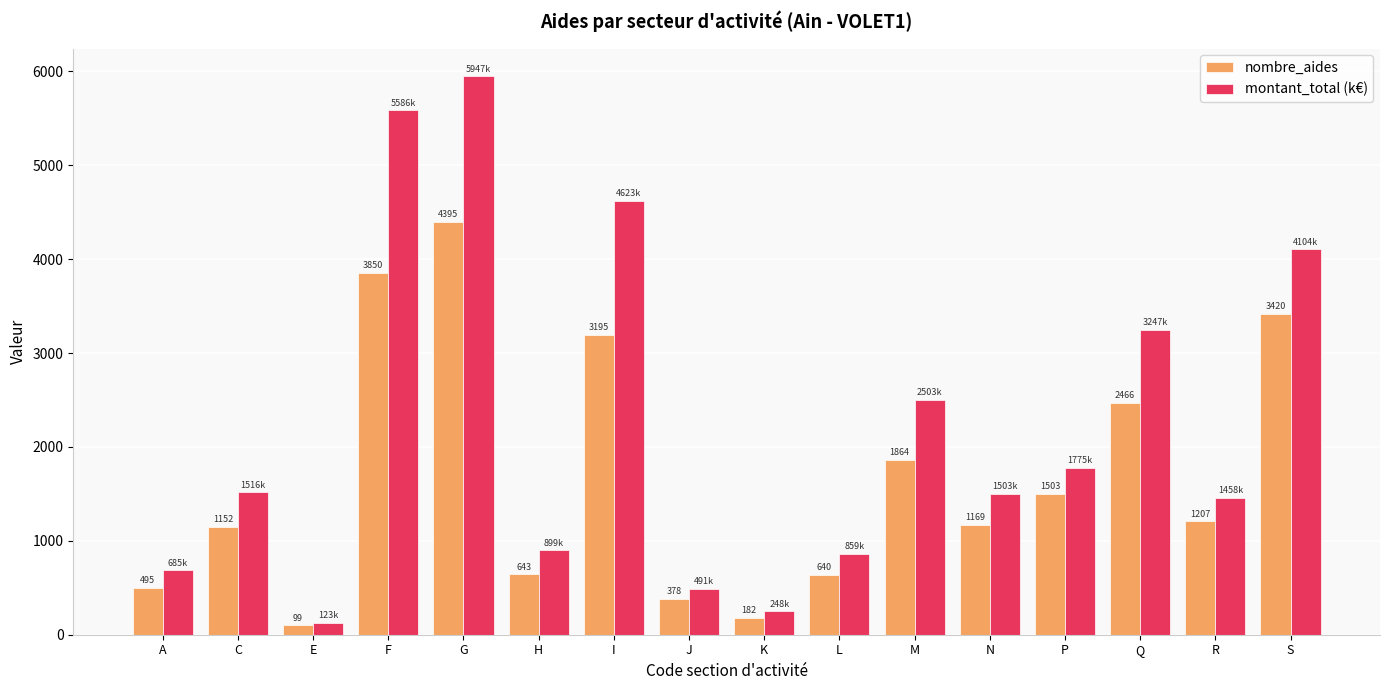

Count the number of categories in the chart.

16